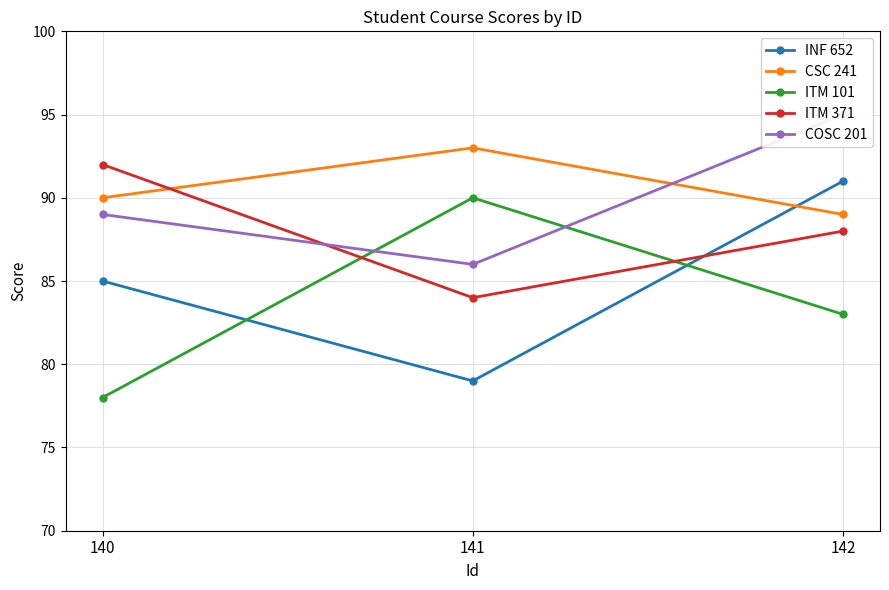

Count the number of data series in this chart.

5